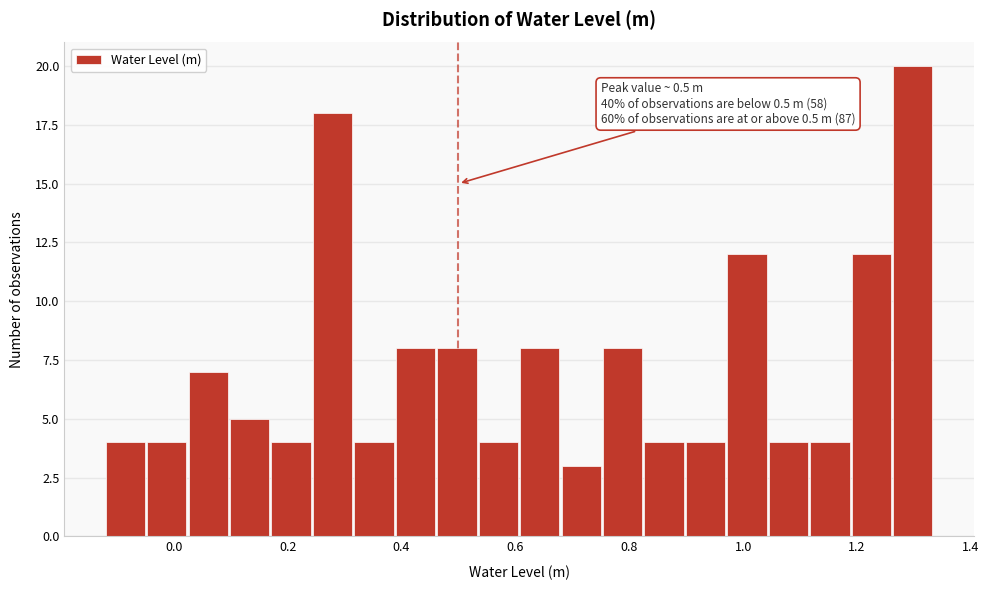

Around what value on the x-axis is the tallest bar? Give the approximate position of its centre, as read against the axis.

1.30